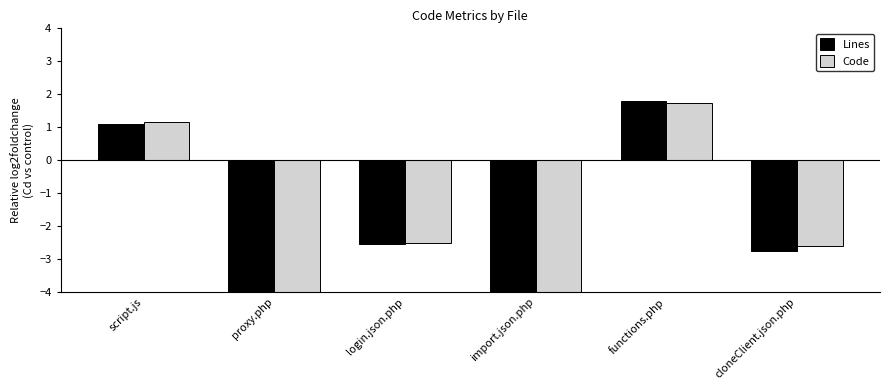

What is the sum of all Code values?

-12.1